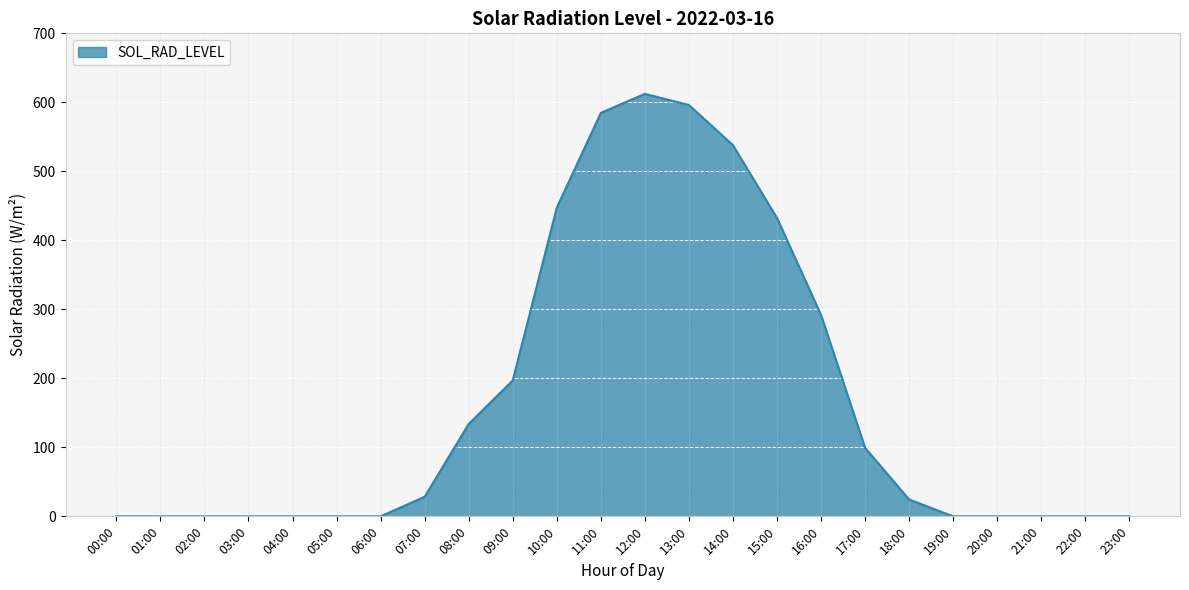

What is the average value?

166.0